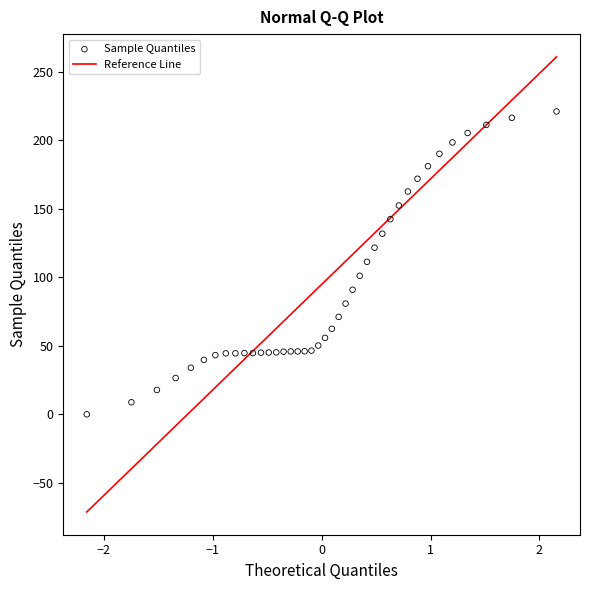

What is the range of Y values (max minus min)?

221.0